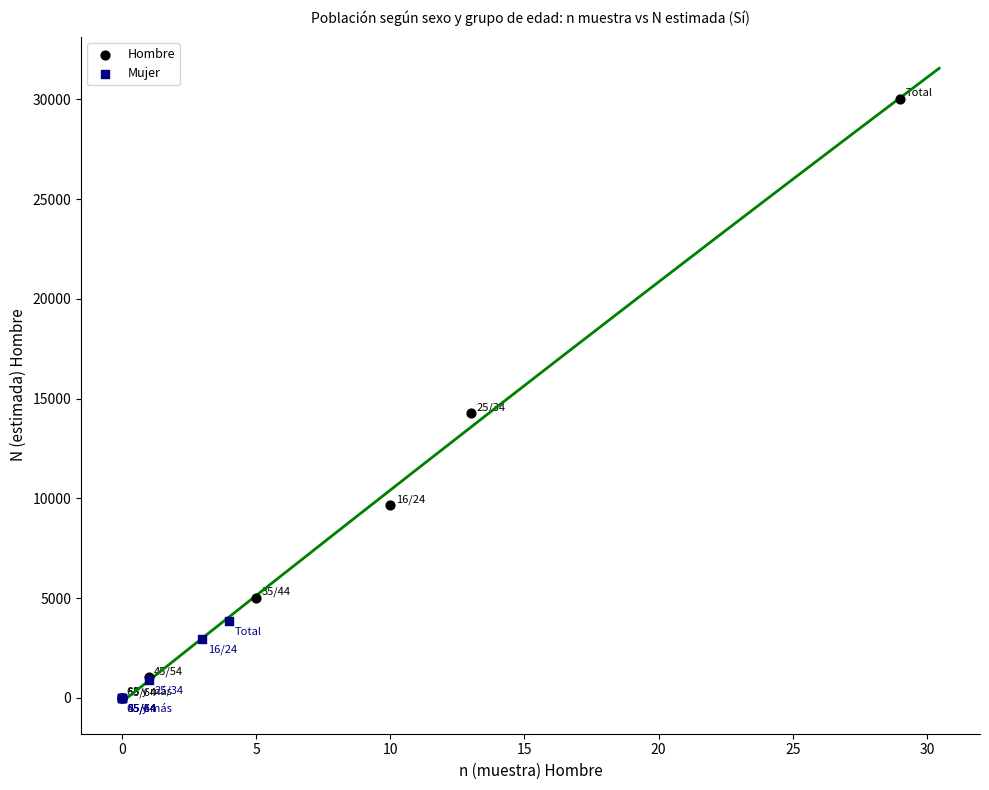

Which series contains the highest Y value?

Hombre